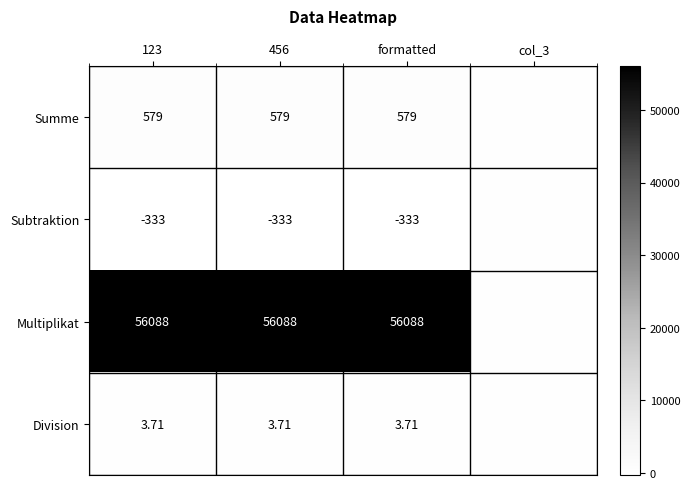

Rank the series at formatted from highest to lowest value.

Multiplikat, Summe, Division, Subtraktion